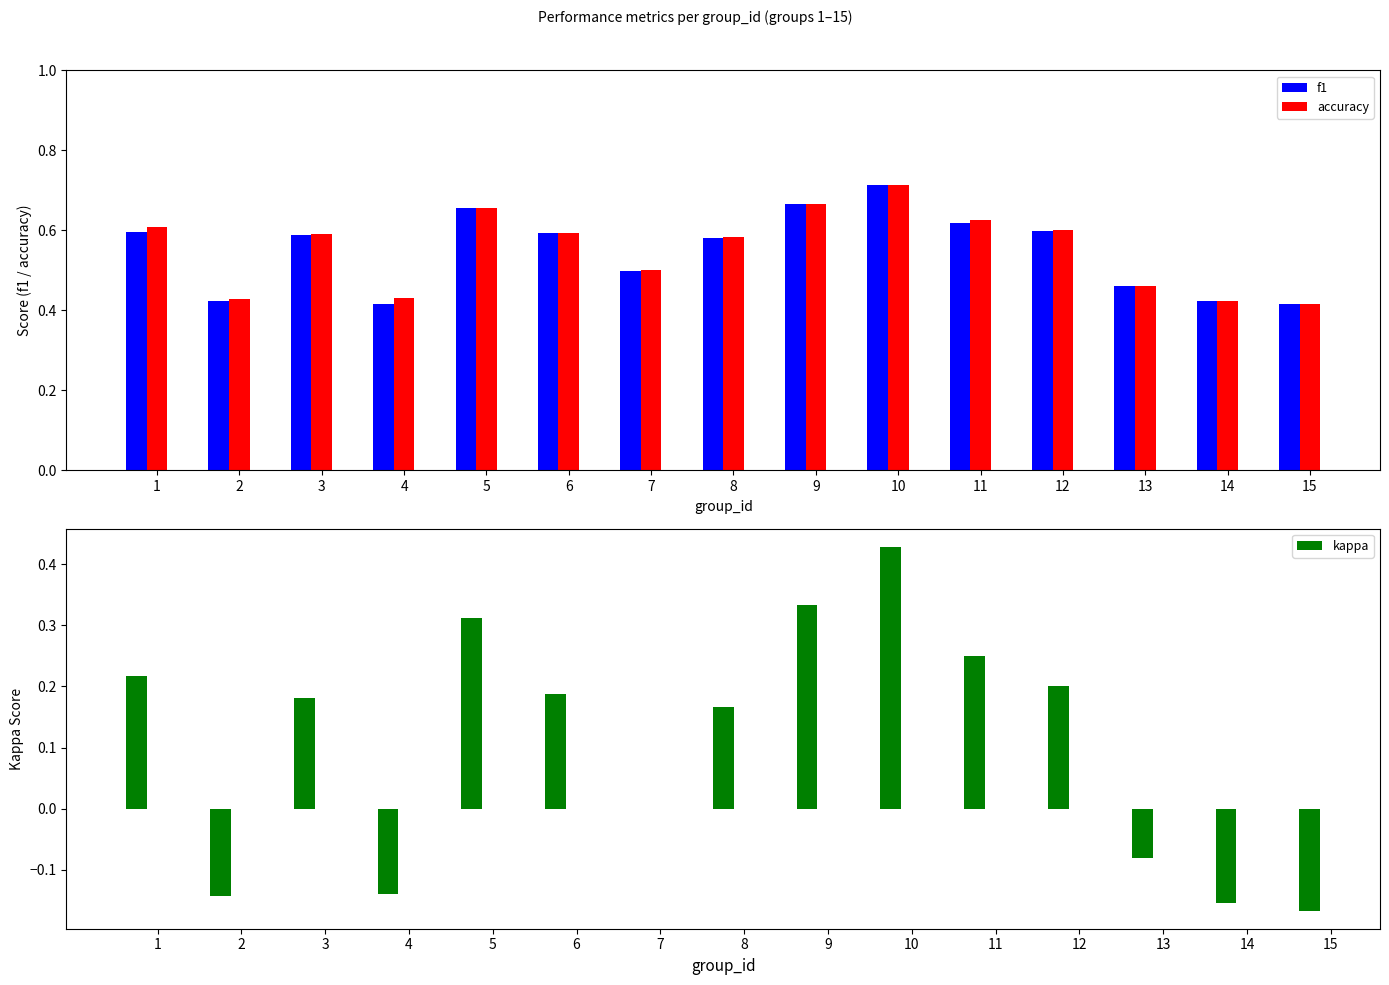

At which label is accuracy closest to 0?

15